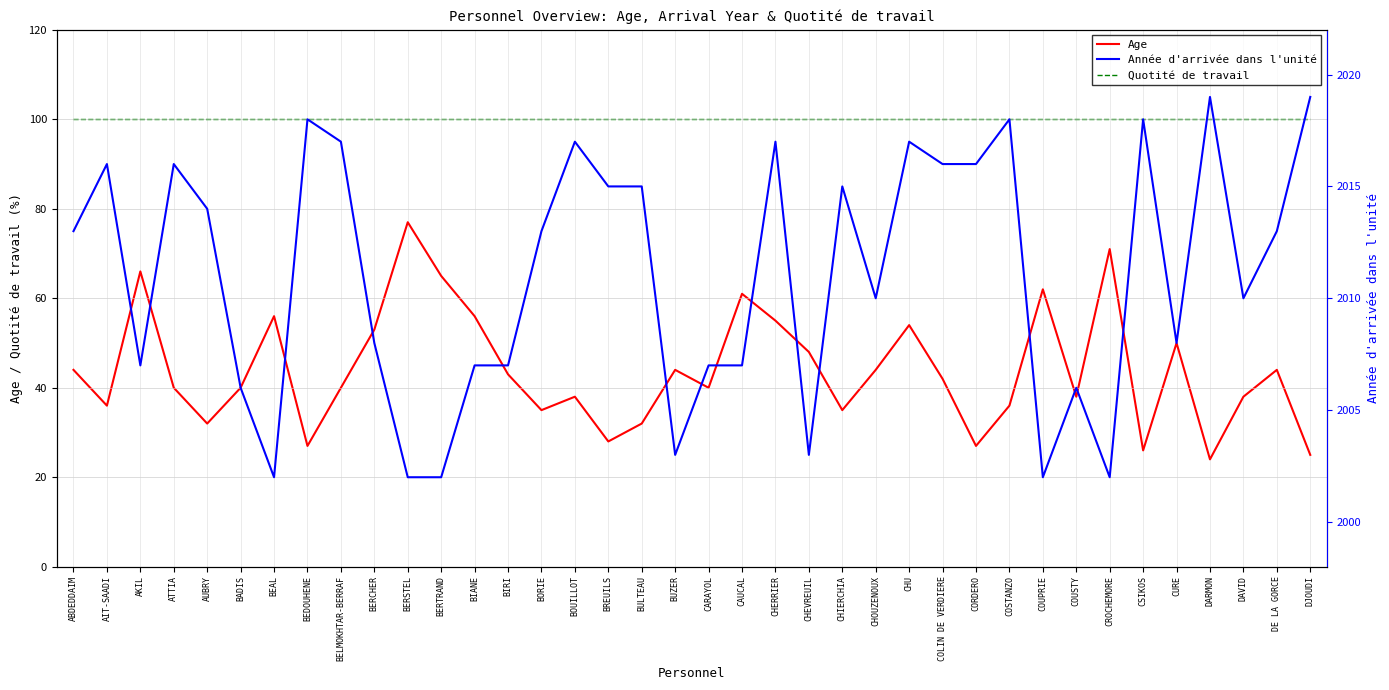

At which category does the chart reach its minimum across all series?

DARMON